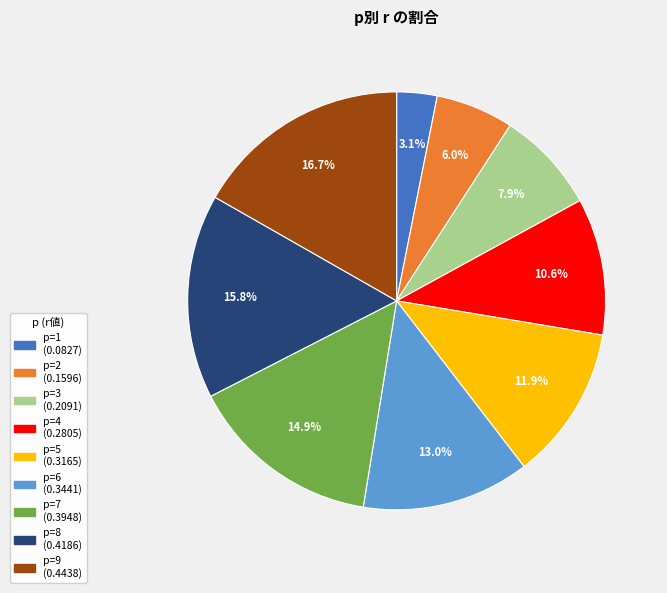

Is there a majority slice in this chart?

No